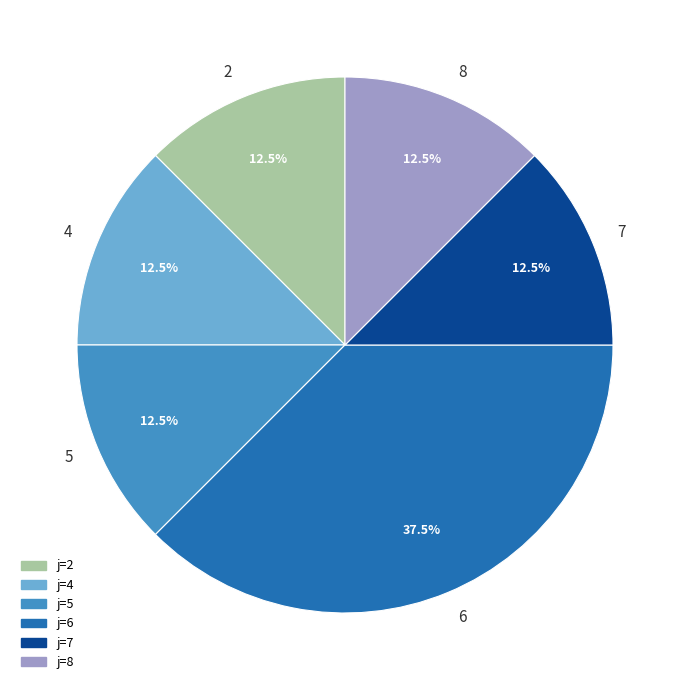

Does any single category account for the majority?

No